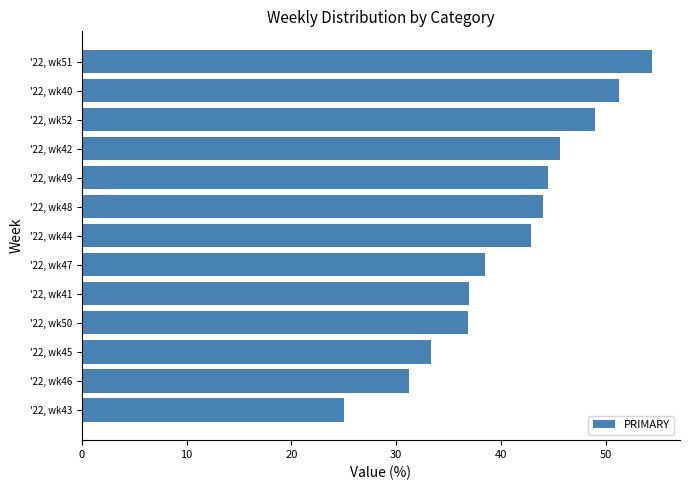

Which label corresponds to the smallest value in the chart?

'22, wk43